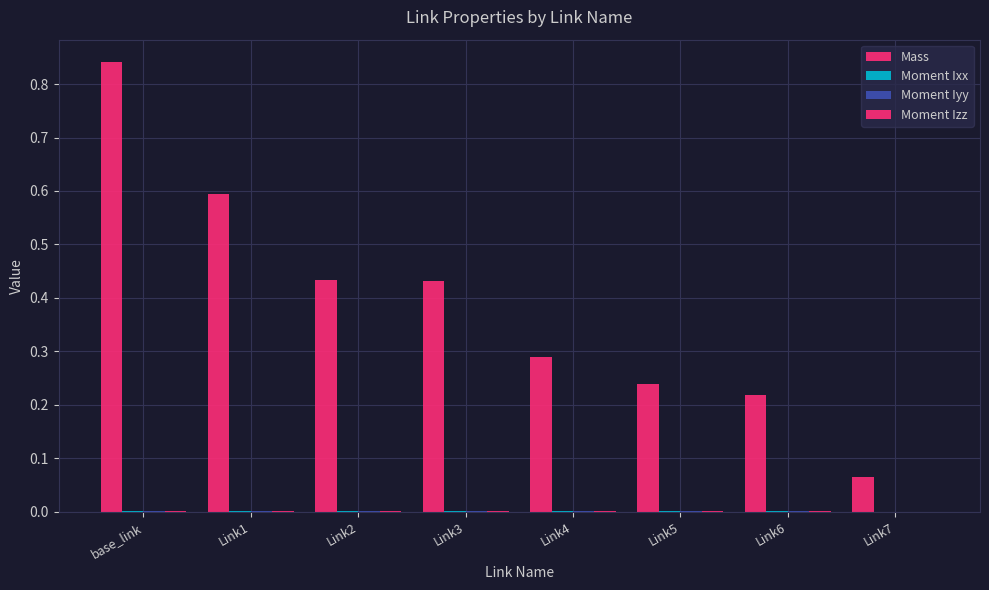

The value of Moment Ixx at Link5 is 0.0. True or false?

True